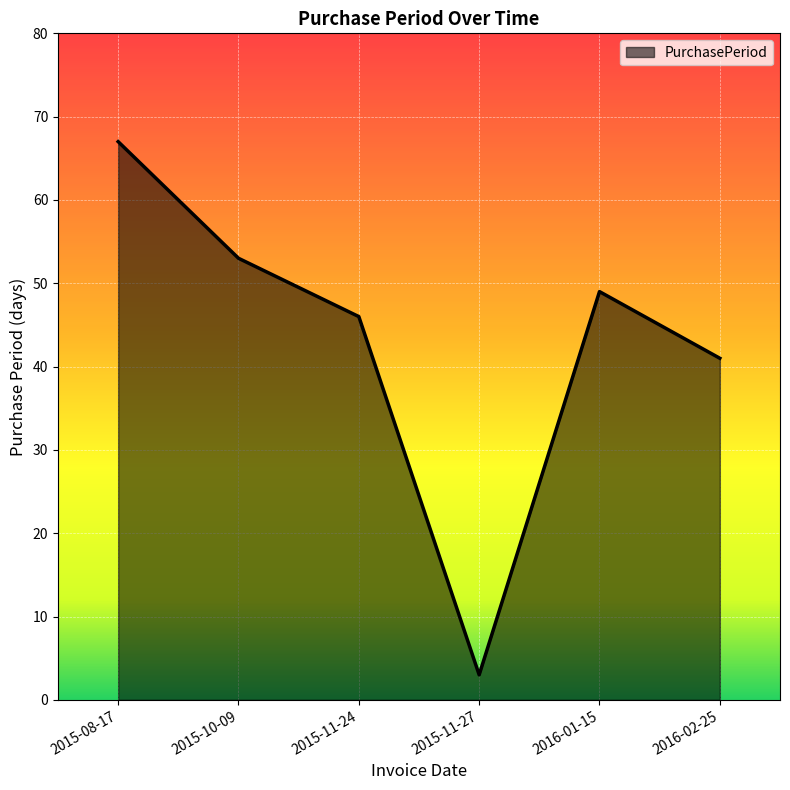

List the labels in order of value, smallest first.

2015-11-27, 2016-02-25, 2015-11-24, 2016-01-15, 2015-10-09, 2015-08-17